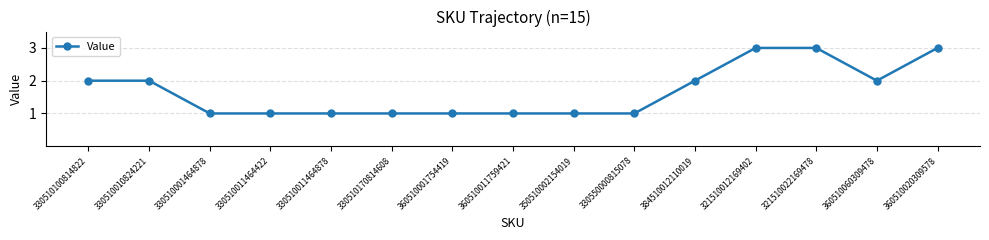

What is the difference between the second highest and minimum values?

2